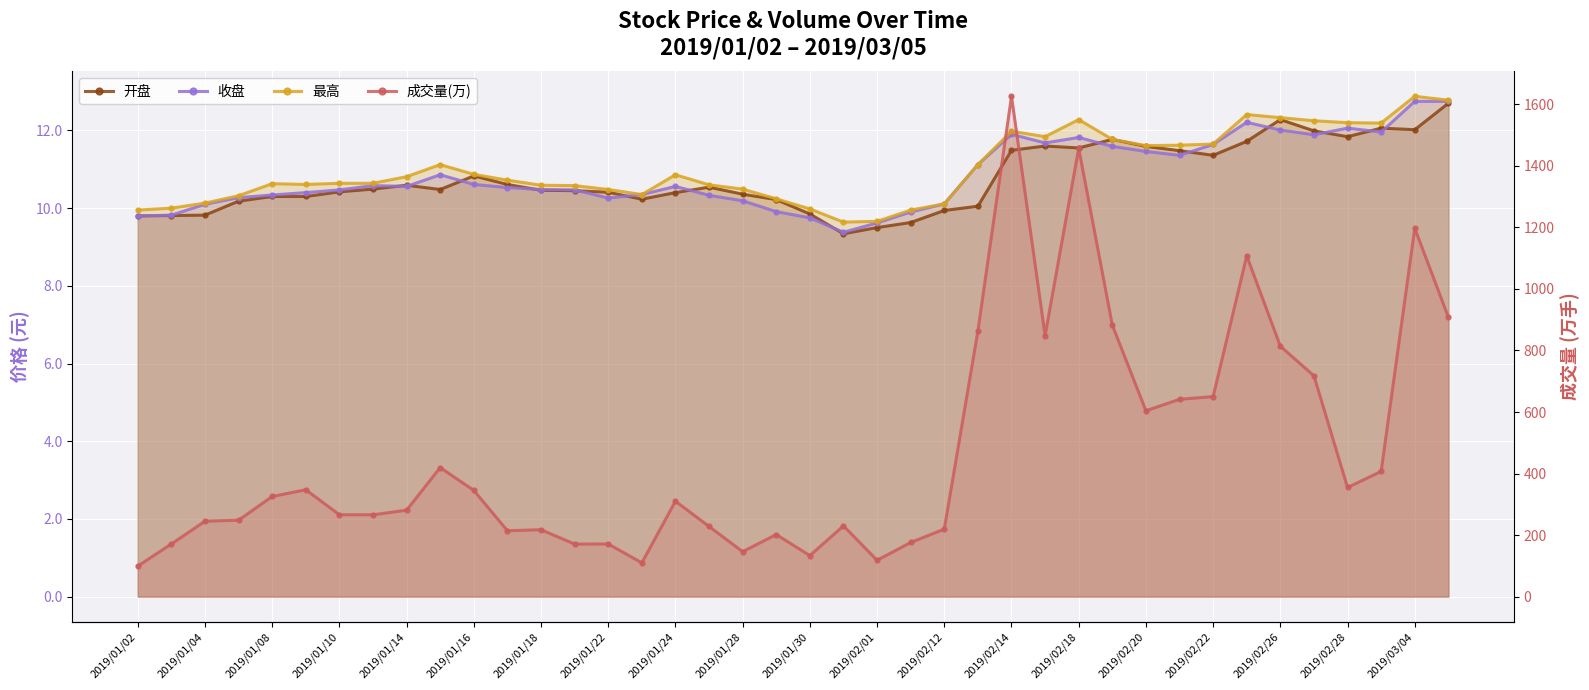

In 成交量(万), how many points are lower than both neighbors (excluding endpoints)?

10